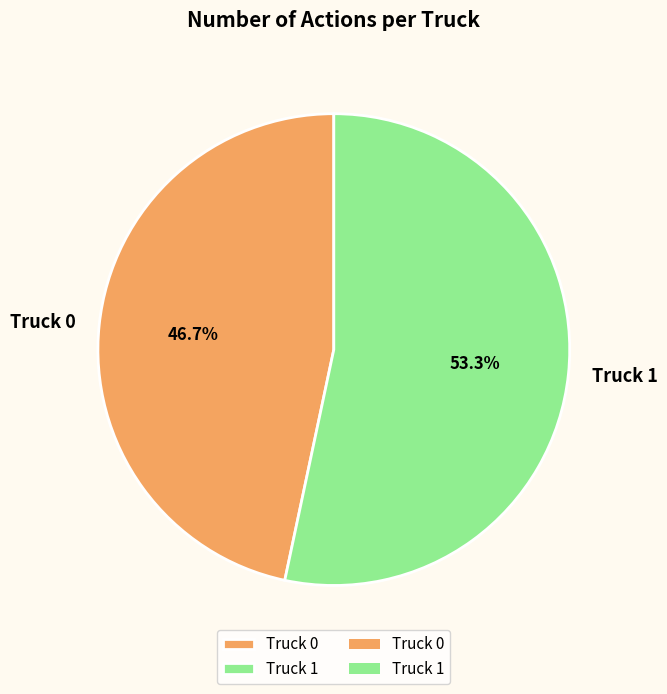

What is the majority slice?

Truck 1